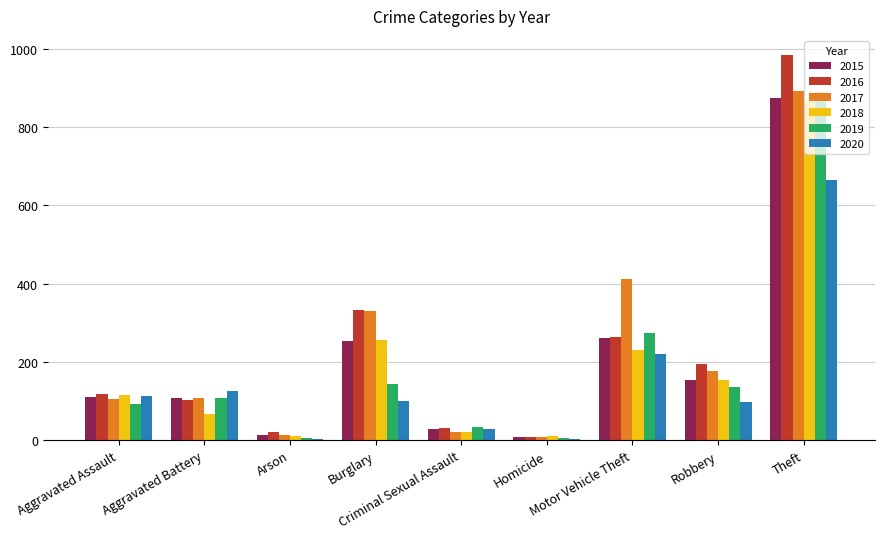

What is the average value of the 2015 series?

201